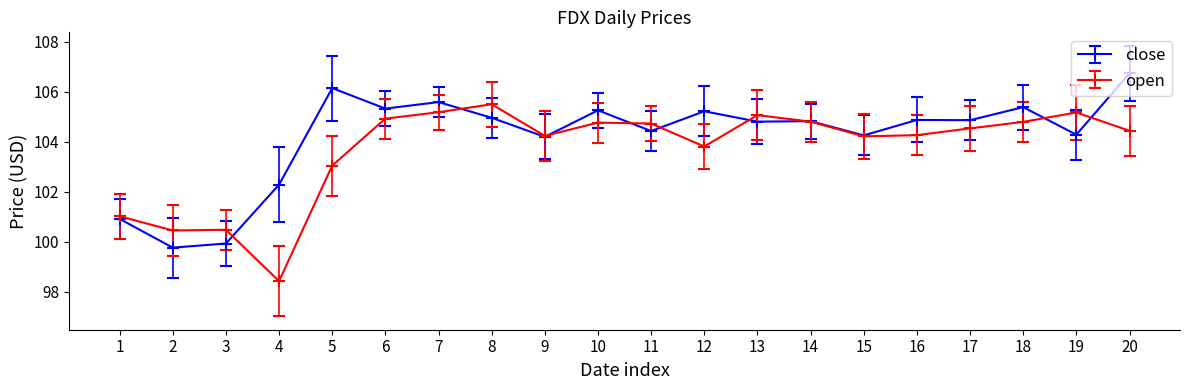

At 8, list the series in order from smallest to largest.

close, open